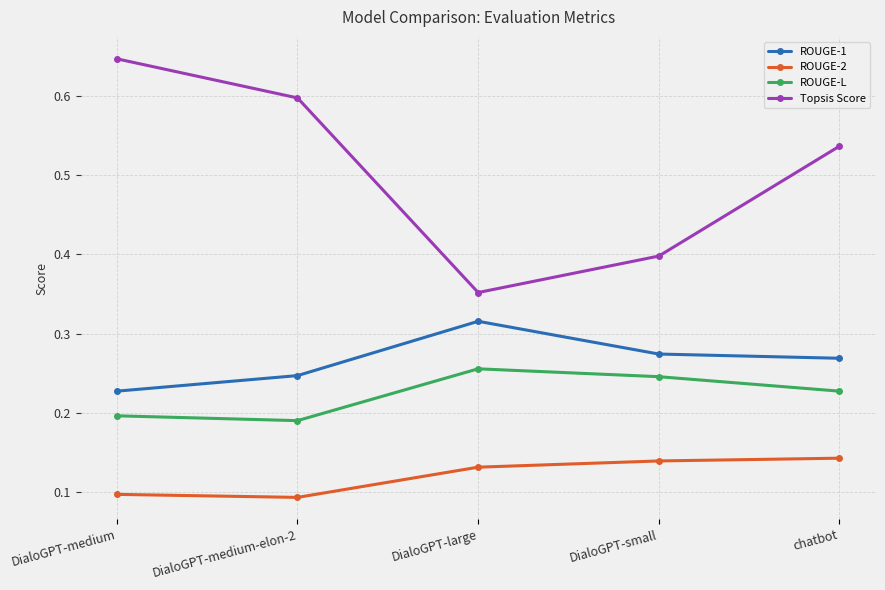

Which category has the lowest value in the ROUGE-1 series?

DialoGPT-medium